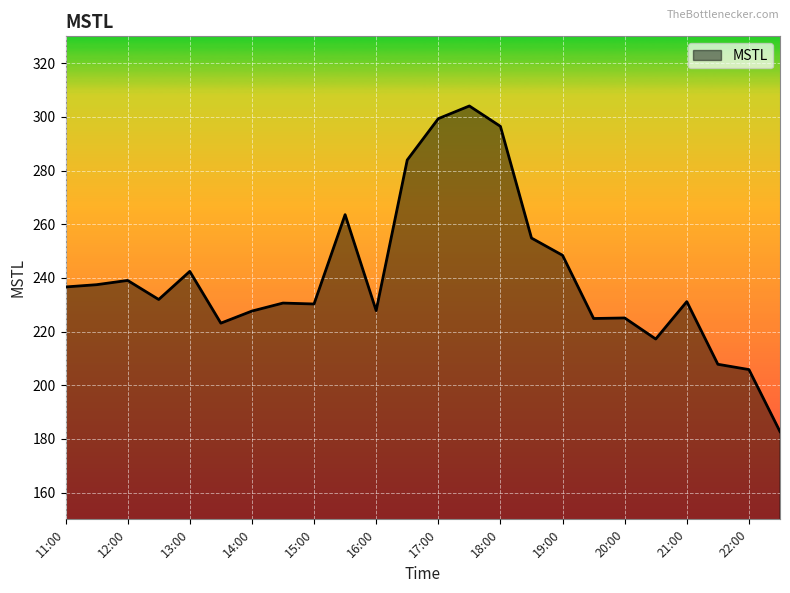

What is the minimum value shown in the chart?

182.7